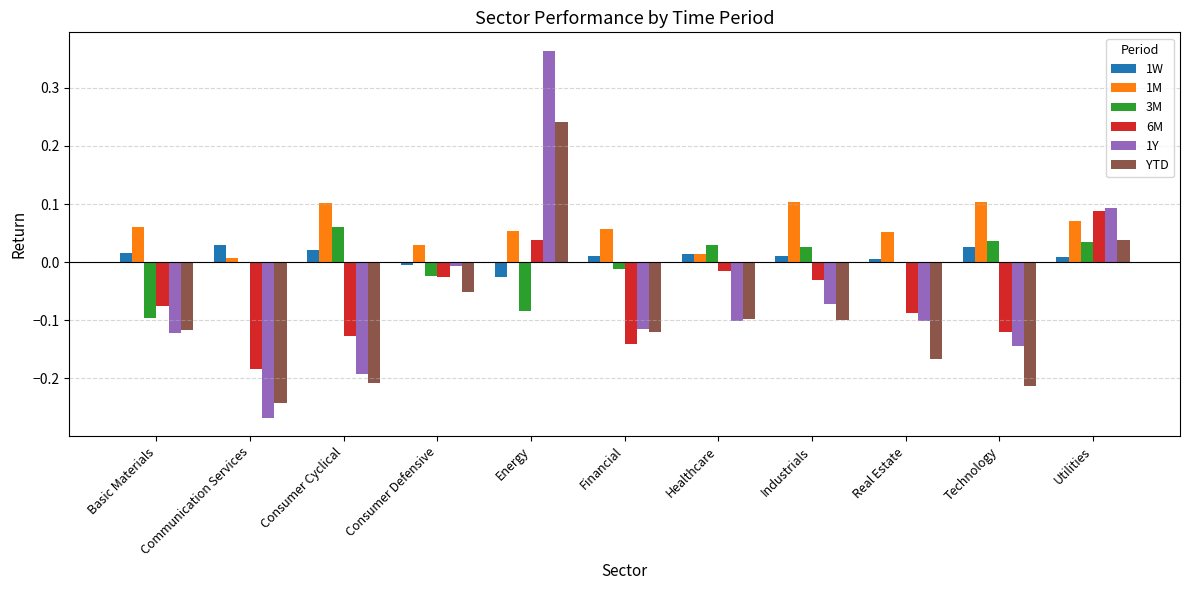

What is the sum of all YTD values?

-1.0